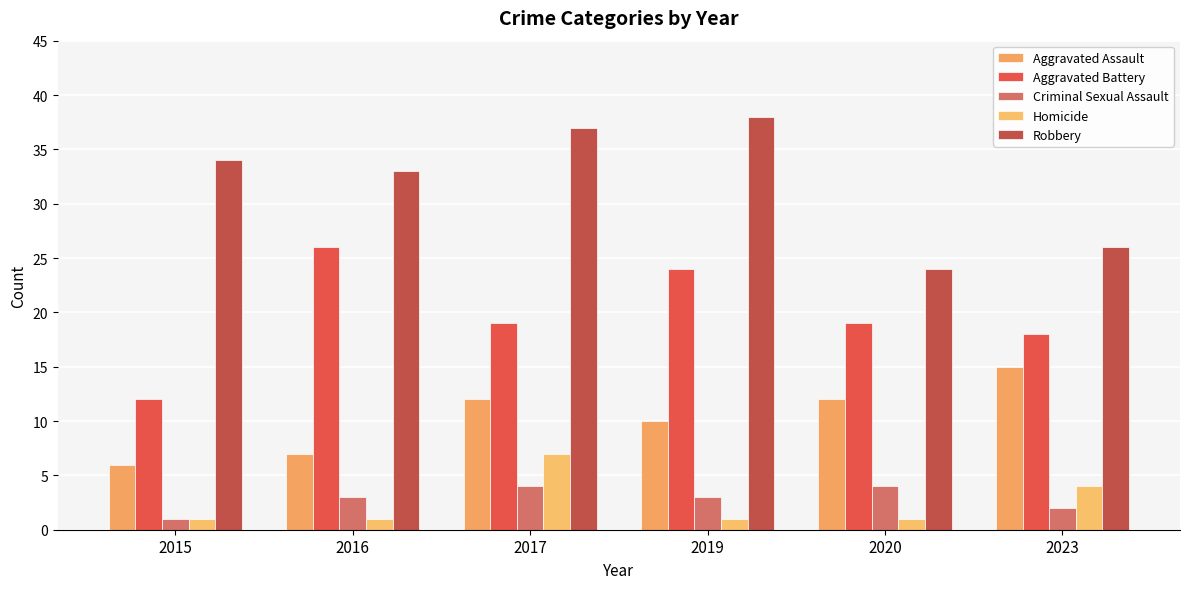

What is the lowest value of the Aggravated Battery series?

12